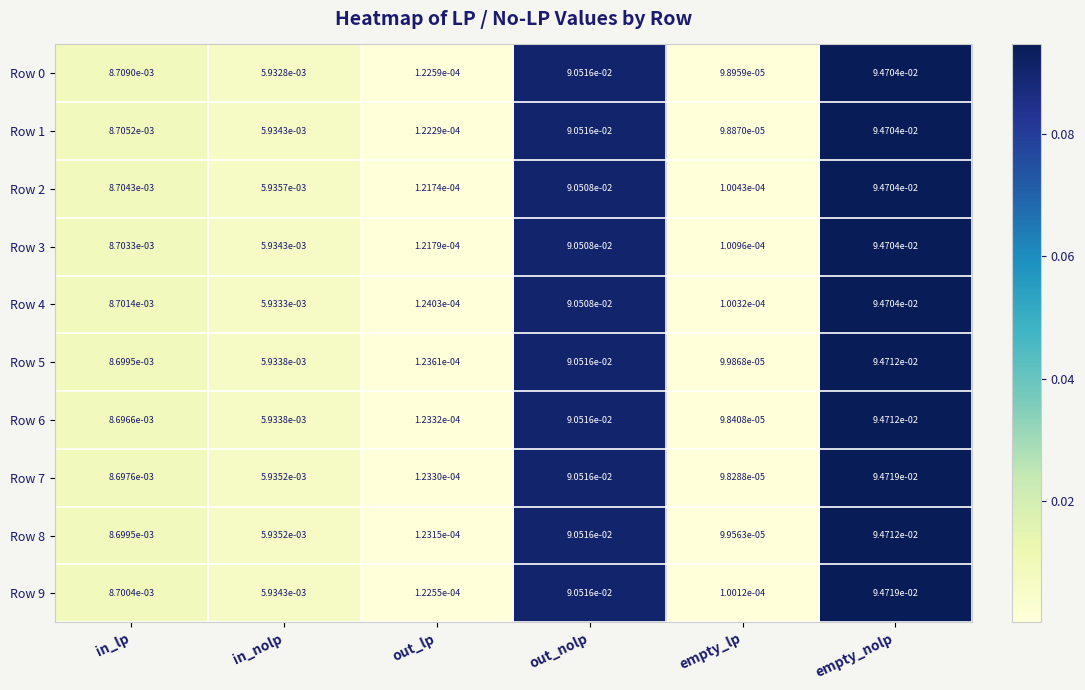

Which series has the largest total across all categories?

Row 9